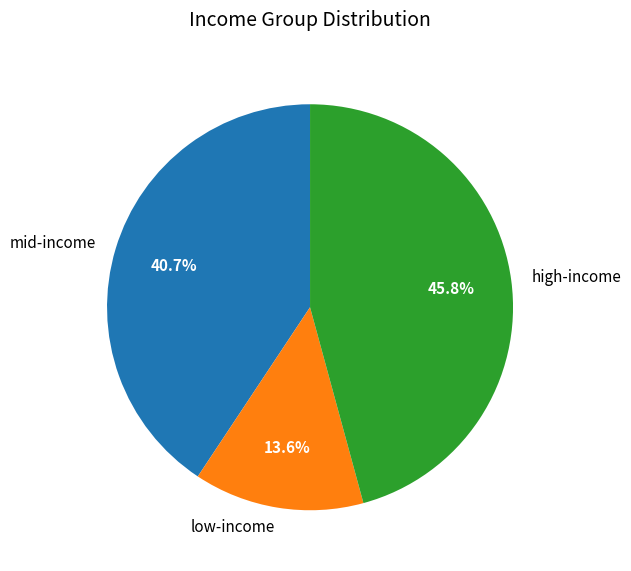

Does any single category account for the majority?

No